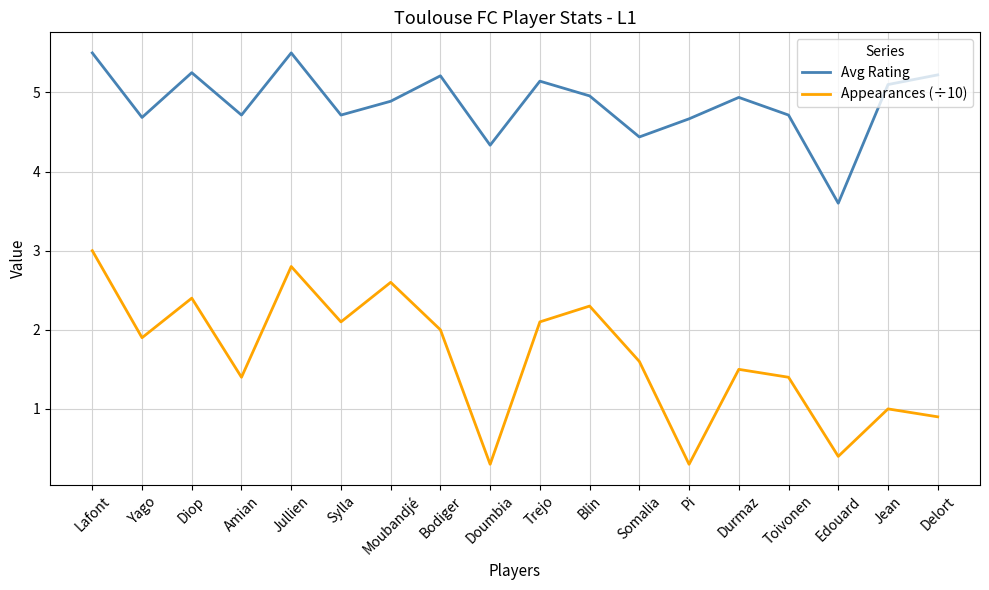

Is this an area chart (filled region under the line)?

No